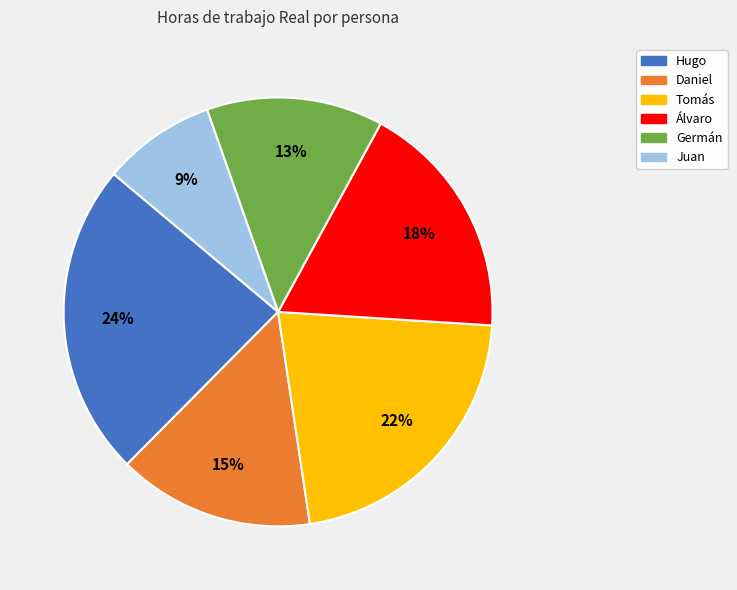

To the nearest percent, what is the difference between the largest and smallest slice percentages?

15%